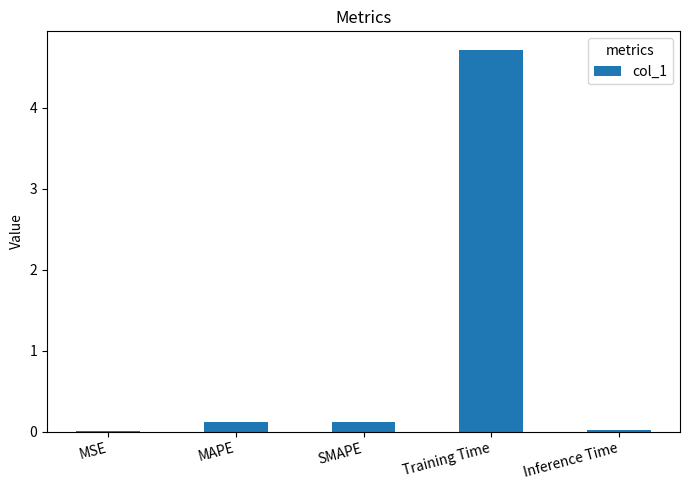

Is it true that the value at Inference Time is 0.0?

True